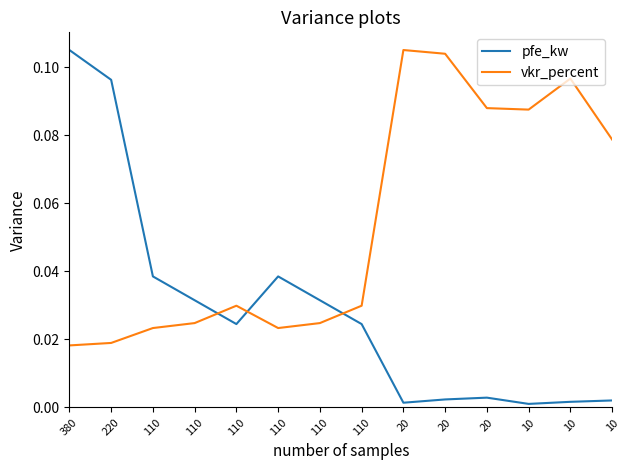

Which series has the widest spread of values?

pfe_kw